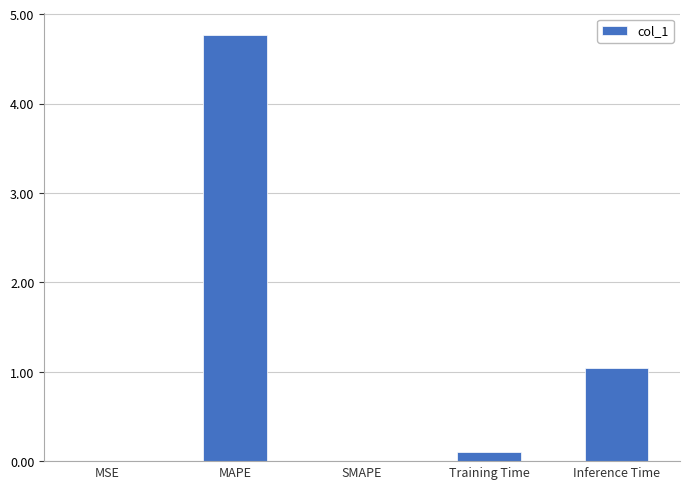

What is the ratio of the value at MAPE to the value at Inference Time?

4.6